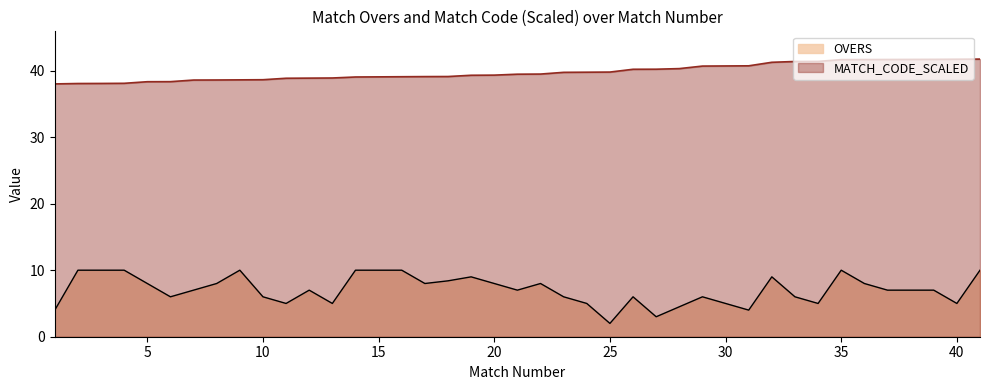

At which category is the sum across all series the highest?

41